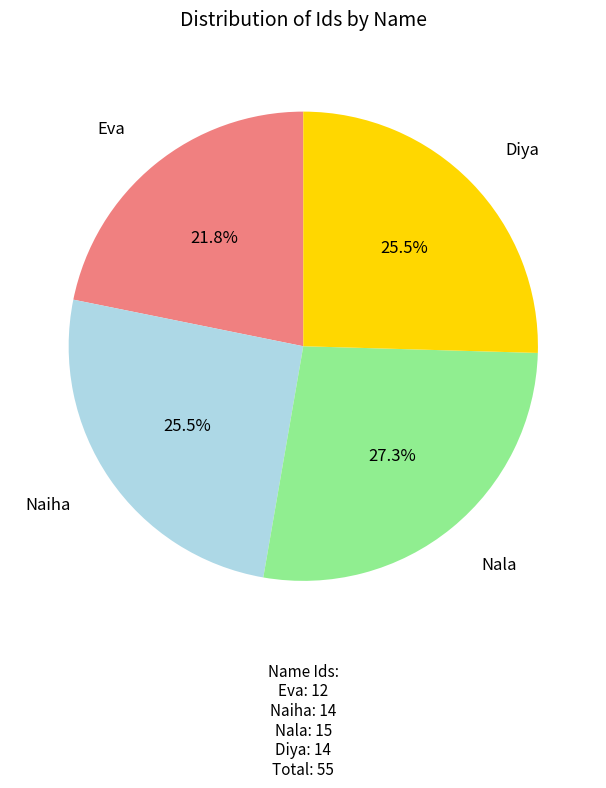

Which category has the biggest portion of the pie?

Nala